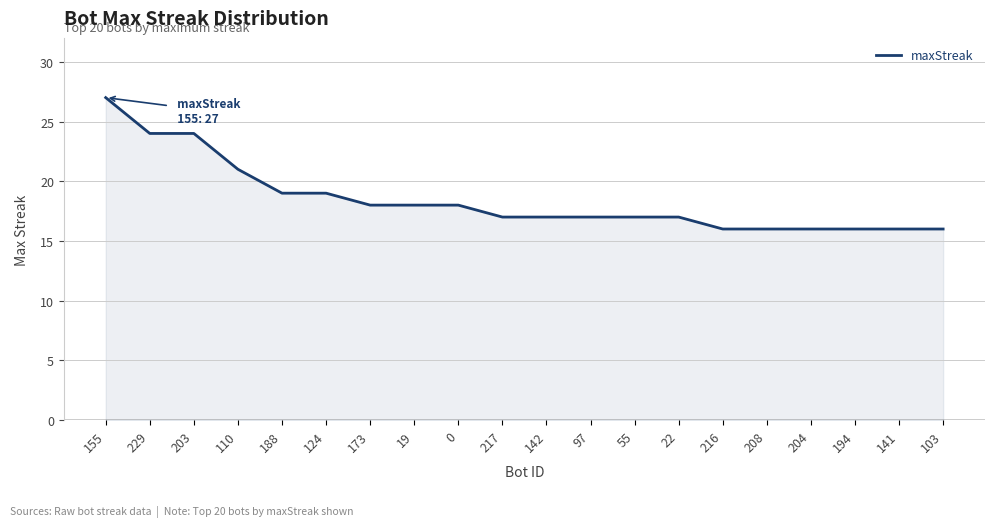

What is the difference between the values at 208 and 203?

8